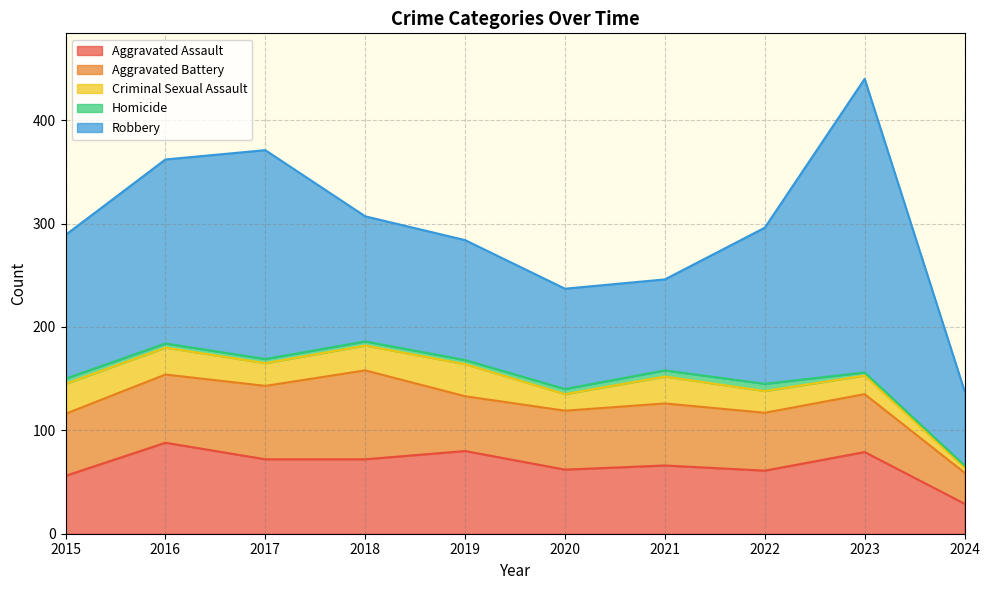

Reading left to right, list all the values displayed in this chart.

Aggravated Assault: 56	88	72	72	80	62	66	61	79	29
Aggravated Battery: 60	66	71	86	53	57	60	56	56	30
Criminal Sexual Assault: 29	26	22	24	31	16	26	21	18	5
Homicide: 5	4	4	4	4	5	6	7	3	2
Robbery: 139	178	202	121	116	97	88	151	284	72